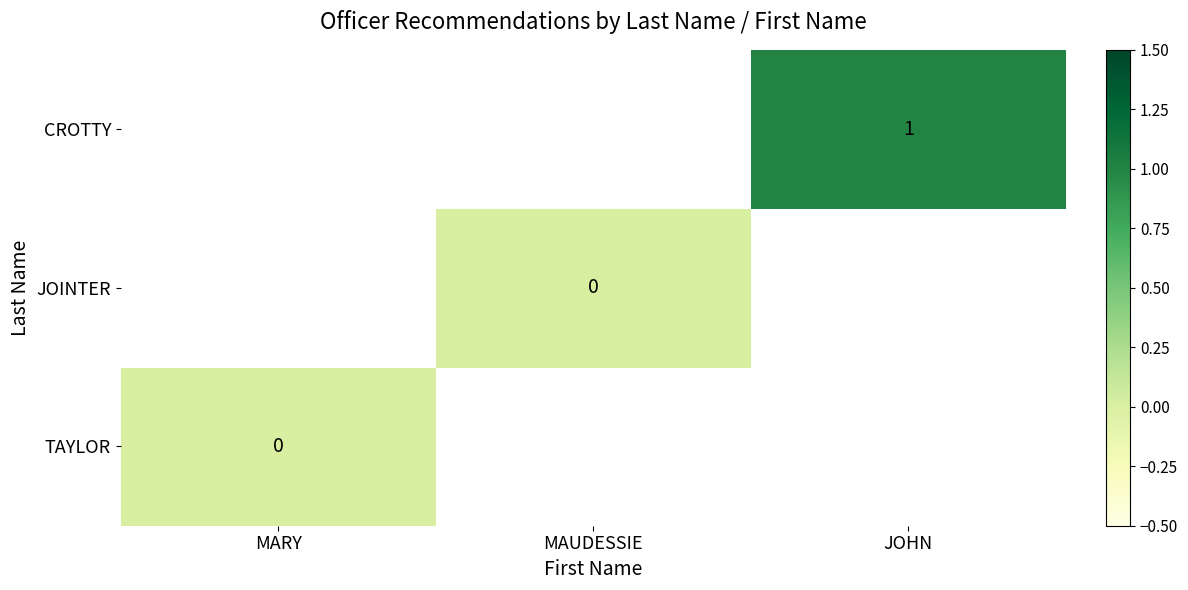

Rank the categories by JOINTER value from lowest to highest.

MARY, MAUDESSIE, JOHN